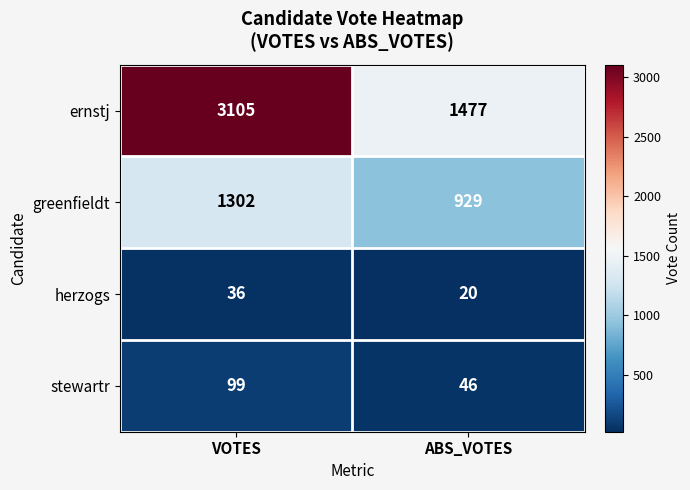

Count the number of data series in this chart.

4